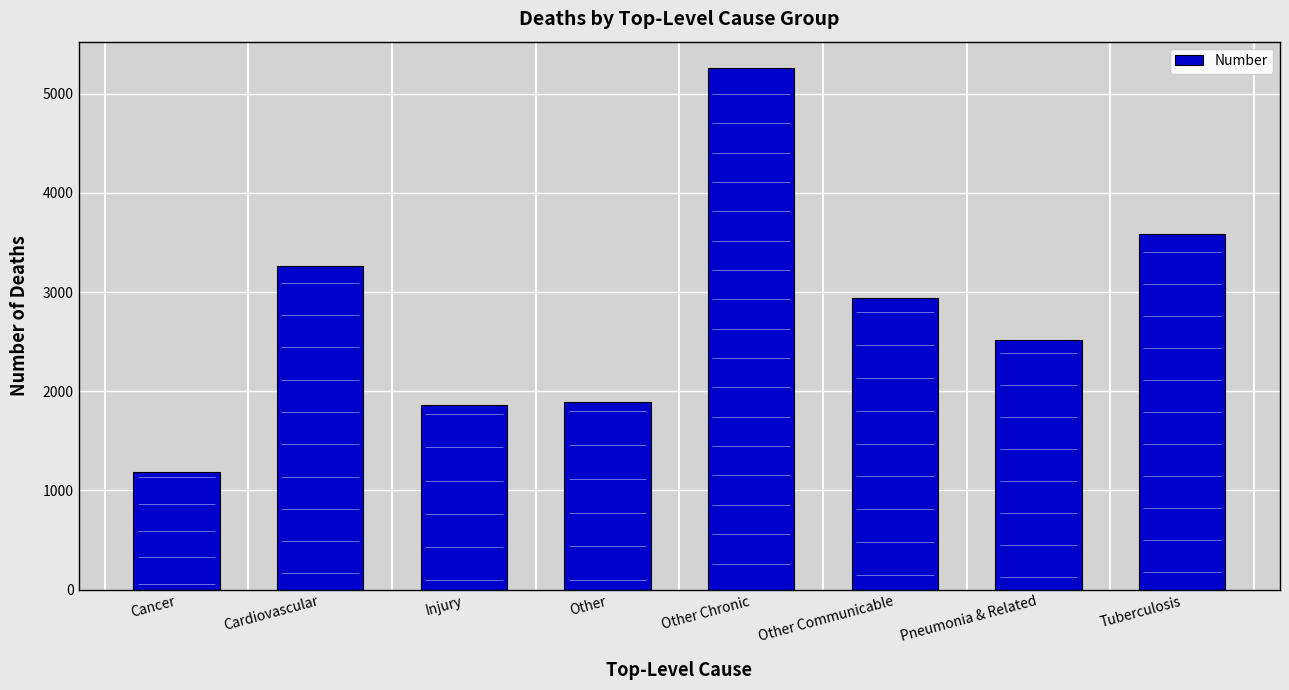

What is the value of the 2nd bar from the left?

3258